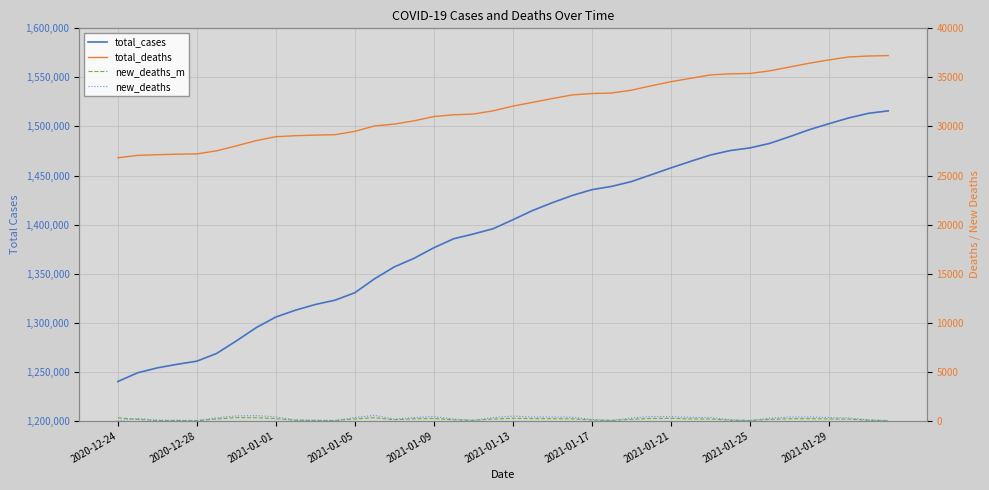

True or false: total_deaths has more than 1 interior local peaks.

False